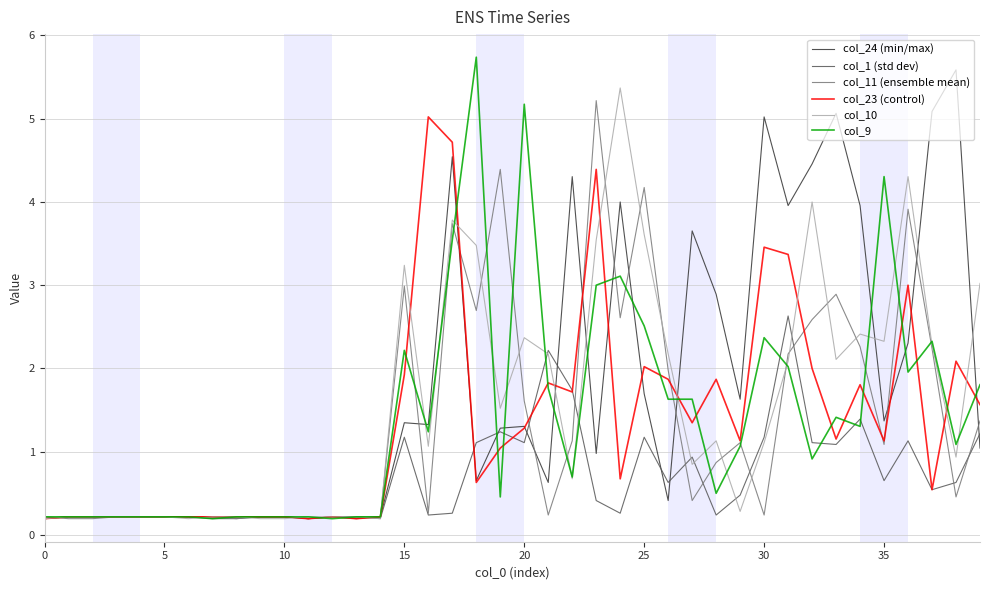

What is the greatest value displayed?

5.7